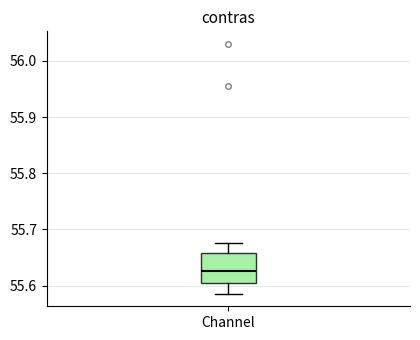

Read this box plot against the y-axis: the position of the median line, the range covered by the box, and the ends of both whiskers. The values are not printed on the chart, so give them approximately, as read against the axis.

median 55.63, box 55.60 to 55.66, whiskers 55.59 to 55.68